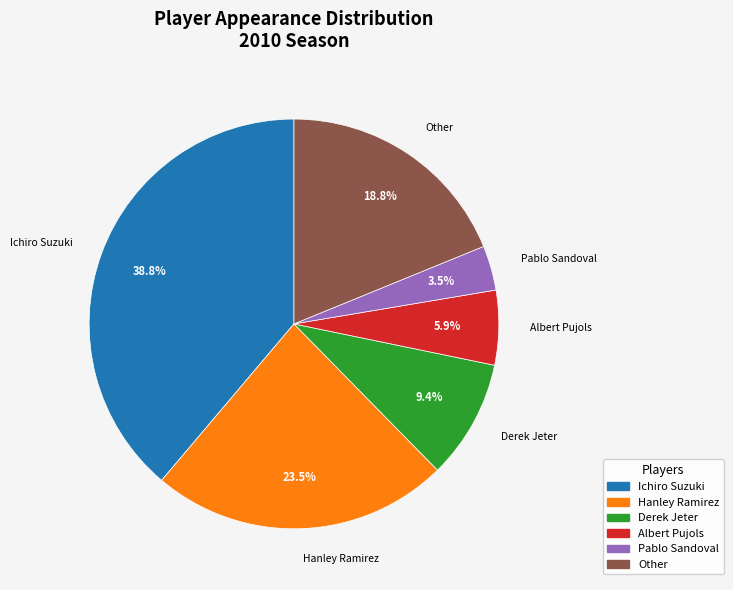

What is the ratio of the value at Ichiro Suzuki to the value at Derek Jeter?

4.1